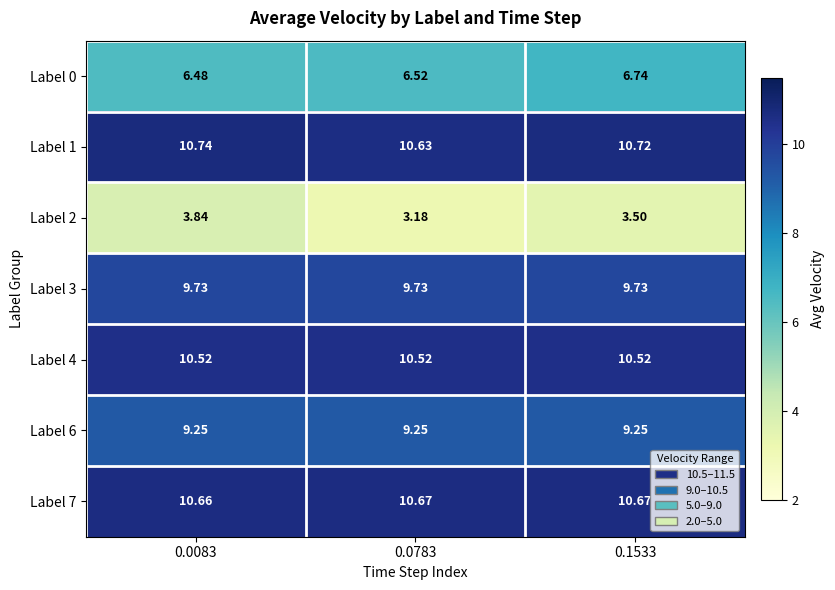

Reading right to left, extract all data points from this chart.

Label 0: 0.1533=6.7	0.0783=6.5	0.0083=6.5
Label 1: 0.1533=10.7	0.0783=10.6	0.0083=10.7
Label 2: 0.1533=3.5	0.0783=3.2	0.0083=3.8
Label 3: 0.1533=9.7	0.0783=9.7	0.0083=9.7
Label 4: 0.1533=10.5	0.0783=10.5	0.0083=10.5
Label 6: 0.1533=9.2	0.0783=9.2	0.0083=9.2
Label 7: 0.1533=10.7	0.0783=10.7	0.0083=10.7